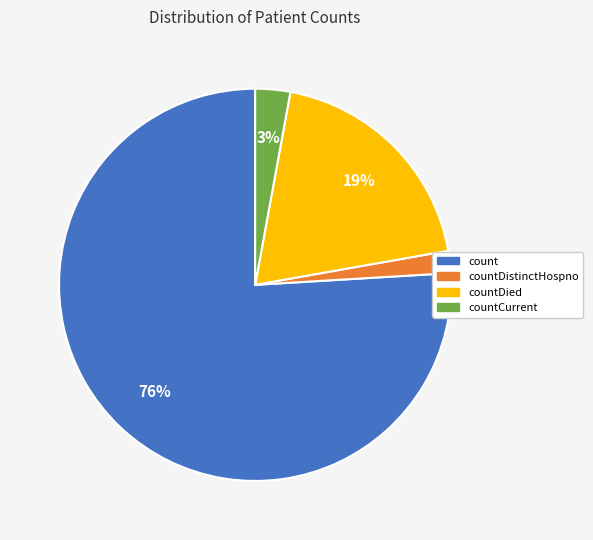

Which slice is the smallest?

countDistinctHospno